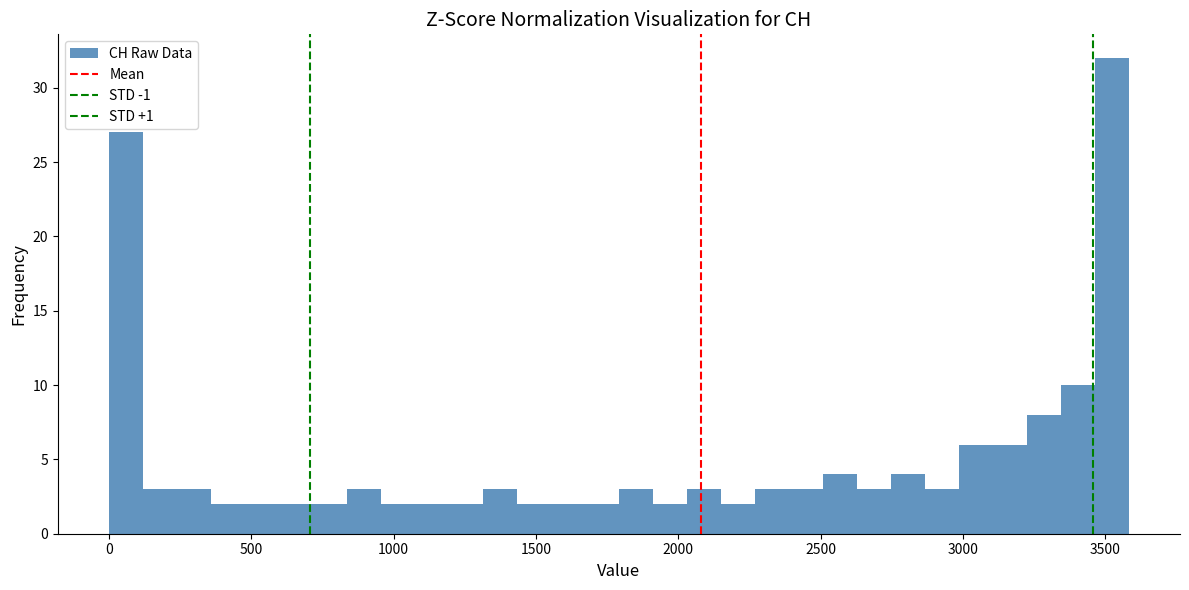

Read against the x-axis, roughly where is the centre of the tallest bar?

3500